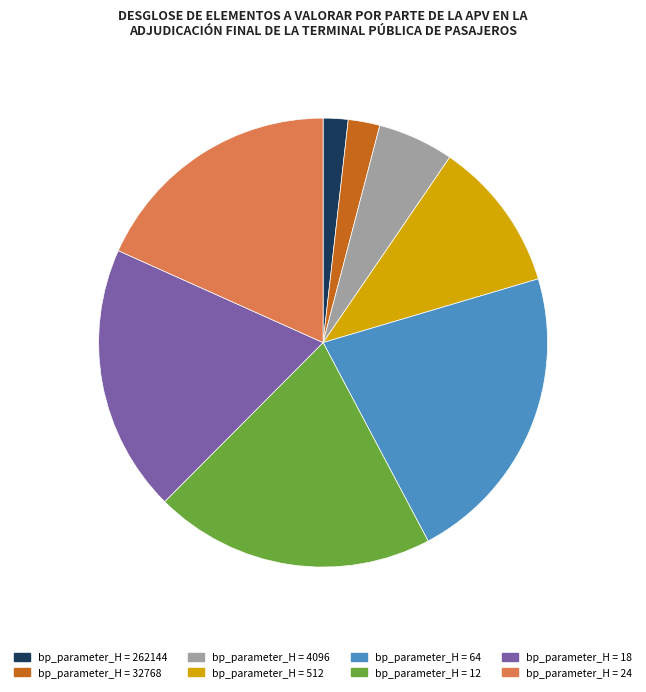

Is it true that bp_parameter_H = 32768 is 2% of the pie?

True